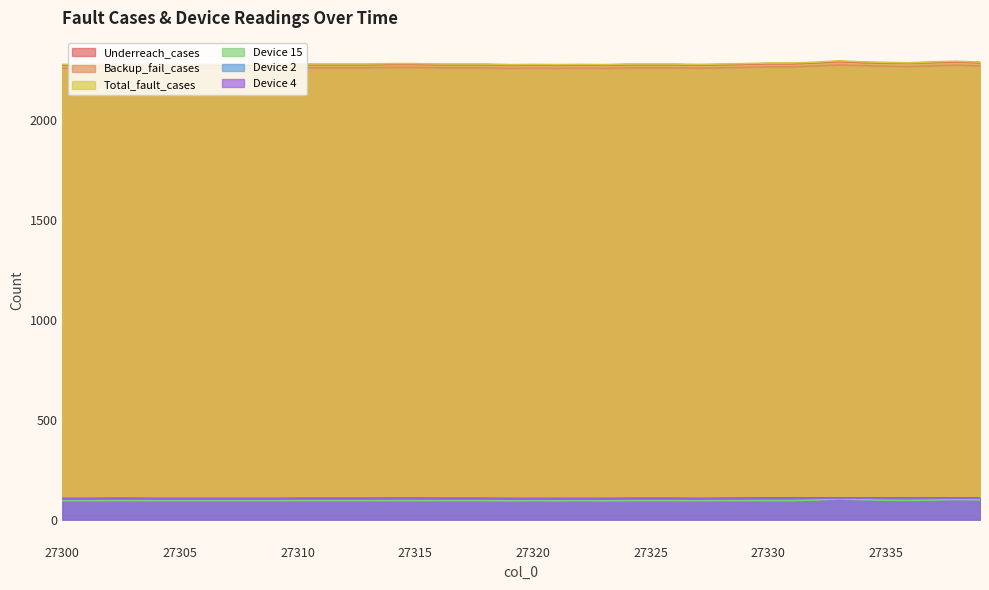

What is the total value across all series at 27330?

7146